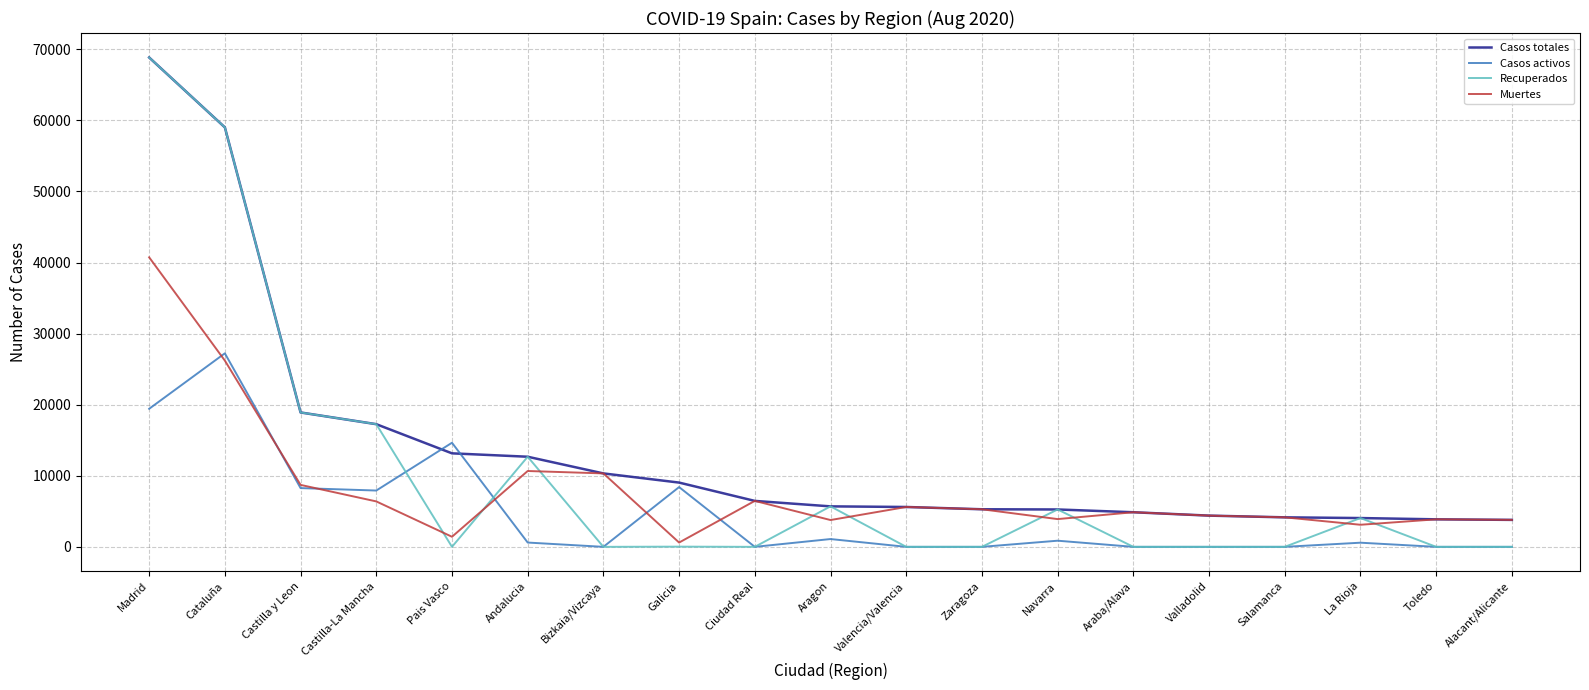

True or false: Recuperados has more than 2 points higher than both neighbors.

True